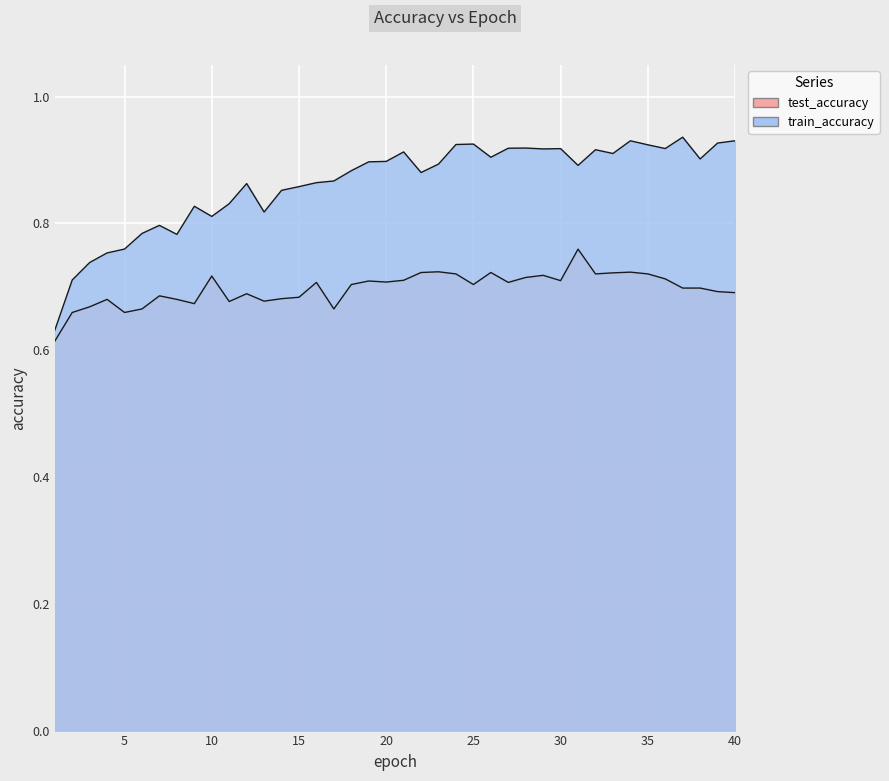

Is it true that test_accuracy equals 0.2 at 37?

False